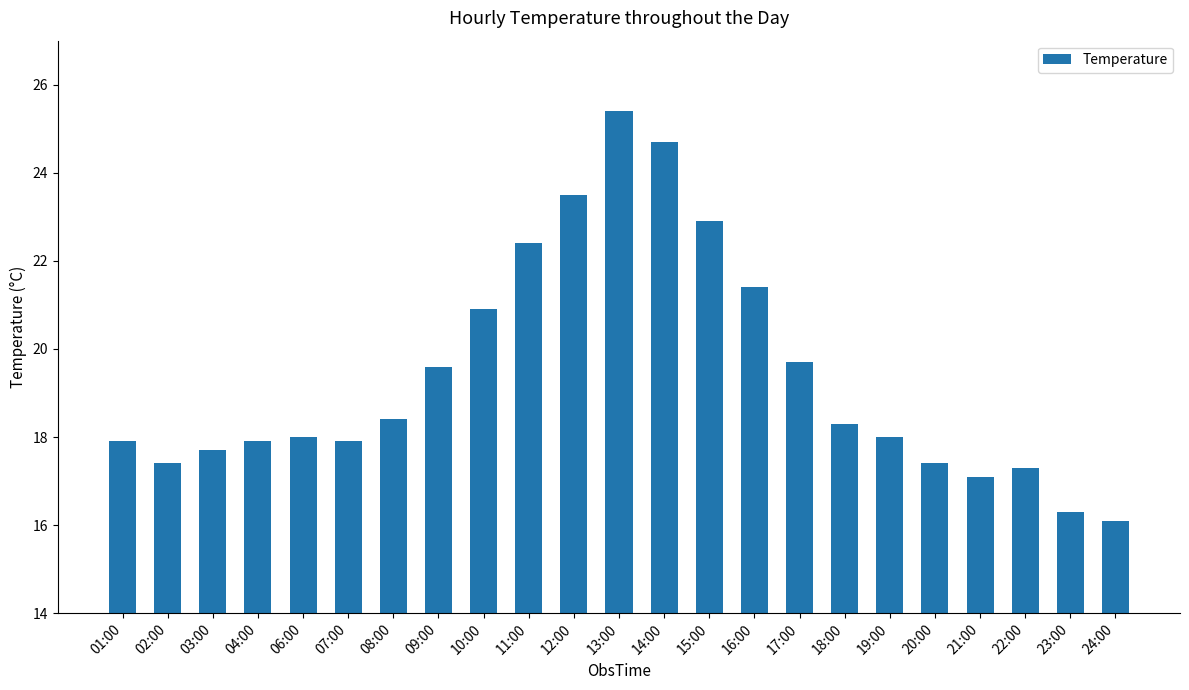

Does the chart contain stacked bars?

No